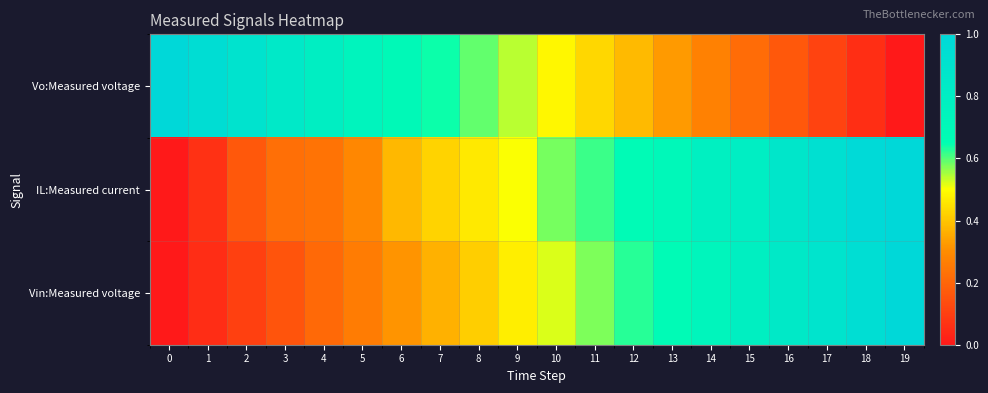

Reading left to right, extract all data points from this chart.

Vo:Measured voltage: 0=1.0	1=1.0	2=0.9	3=0.8	4=0.8	5=0.7	6=0.7	7=0.6	8=0.6	9=0.5	10=0.5	11=0.4	12=0.4	13=0.3	14=0.3	15=0.2	16=0.2	17=0.1	18=0.1	19=0.0
IL:Measured current: 0=0.0	1=0.1	2=0.2	3=0.2	4=0.2	5=0.3	6=0.4	7=0.4	8=0.5	9=0.5	10=0.6	11=0.6	12=0.7	13=0.7	14=0.8	15=0.8	16=0.9	17=0.9	18=1.0	19=1.0
Vin:Measured voltage: 0=0.0	1=0.1	2=0.1	3=0.2	4=0.2	5=0.3	6=0.3	7=0.4	8=0.4	9=0.5	10=0.5	11=0.6	12=0.6	13=0.7	14=0.7	15=0.8	16=0.8	17=0.9	18=0.9	19=1.0